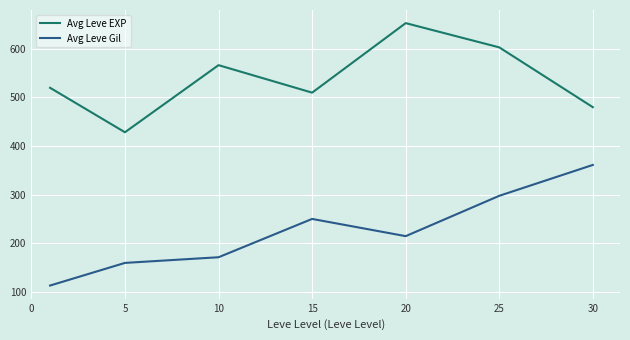

Which series has the largest total across all categories?

Avg Leve EXP